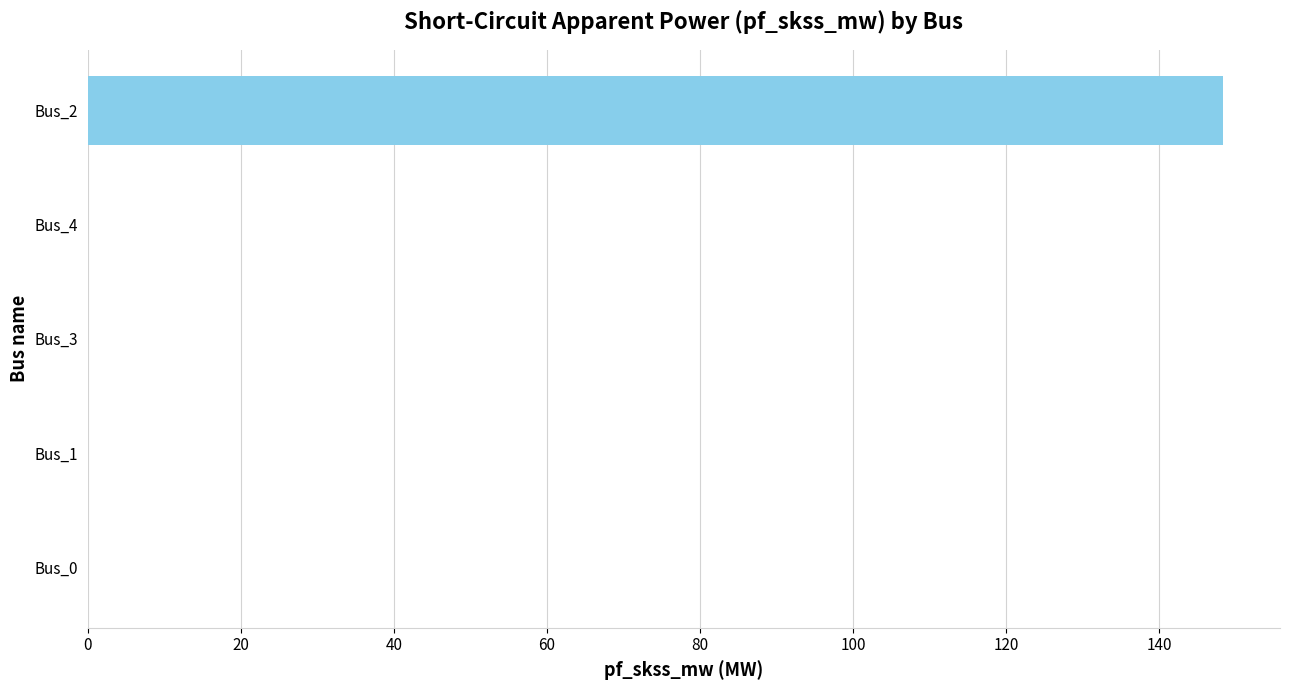

Reading bottom to top, extract all data points from this chart.

Bus_0=0.0	Bus_1=0.0	Bus_3=0.0	Bus_4=0.0	Bus_2=148.4